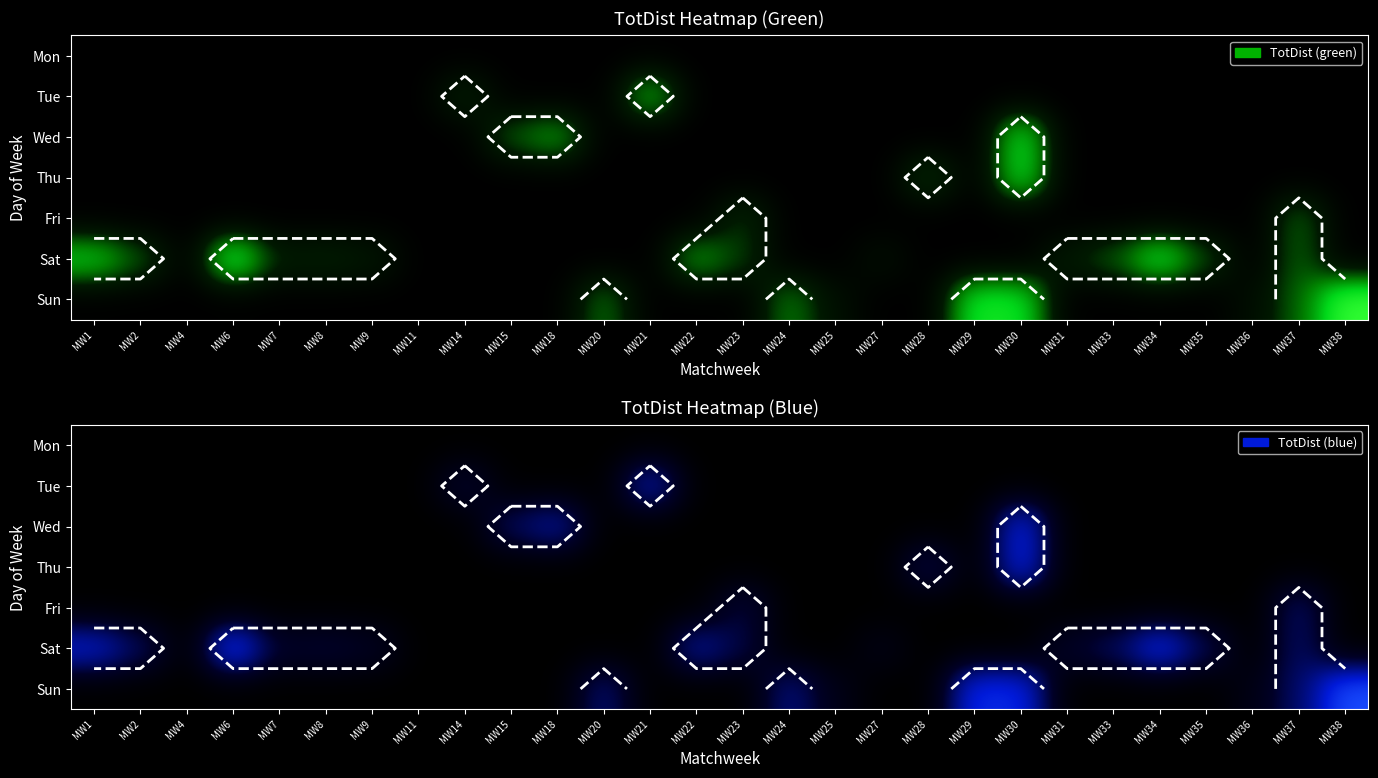

True or false: Wed has a value of 0 at MW6.

True